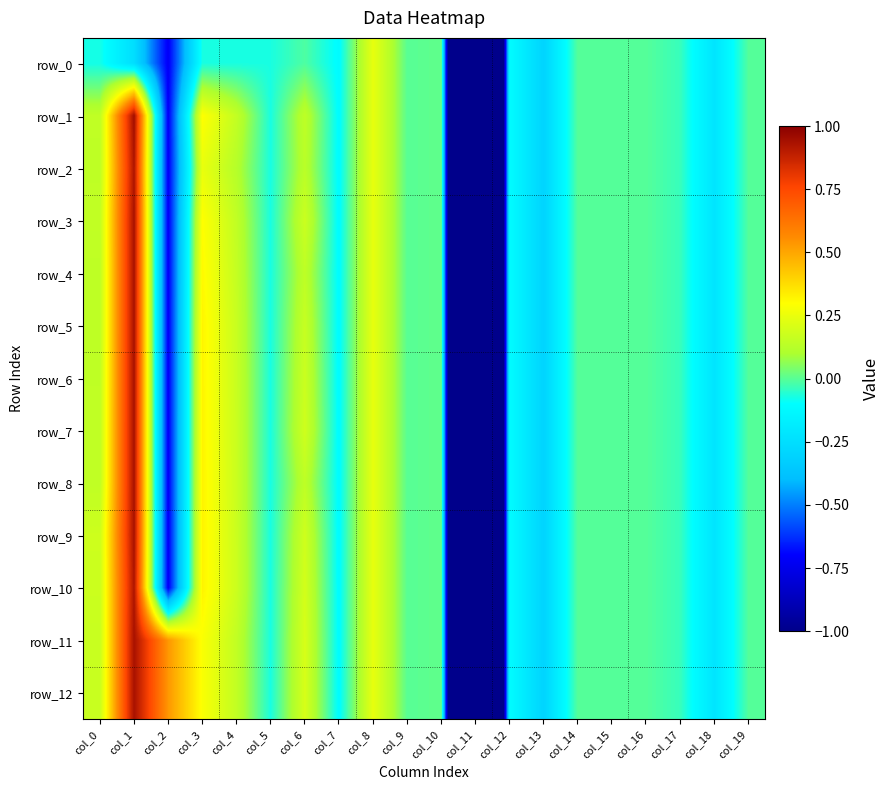

The row_3 series shows -0.1 at col_7. True or false?

False